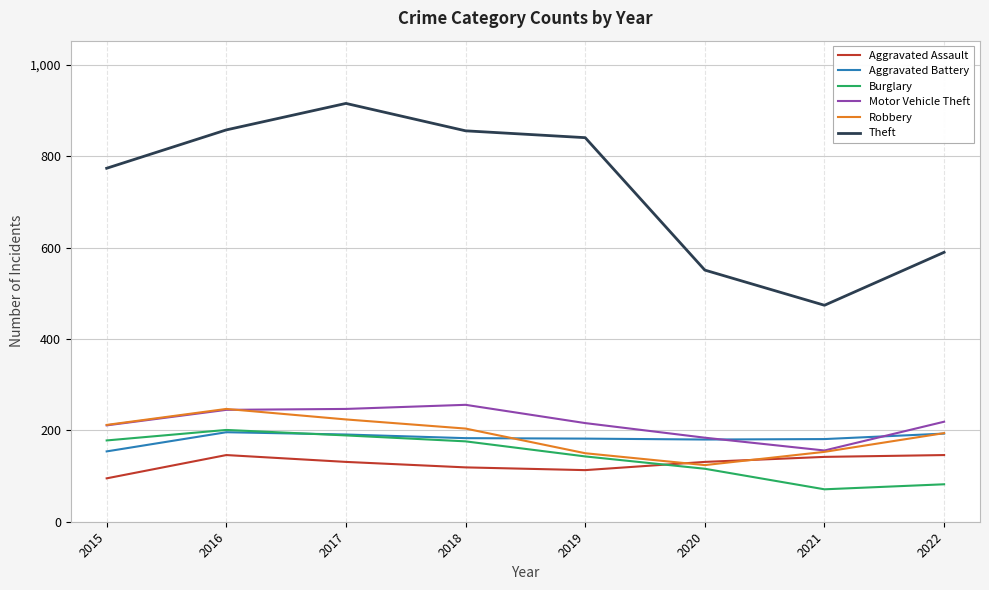

In Motor Vehicle Theft, how many points are higher than both neighbors (excluding endpoints)?

1